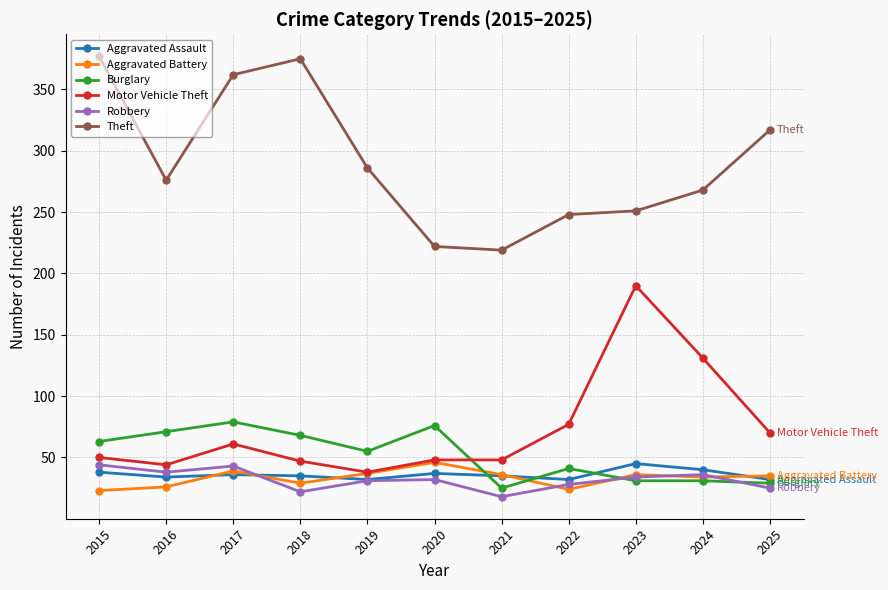

The Robbery series shows 5 at 2018. True or false?

False